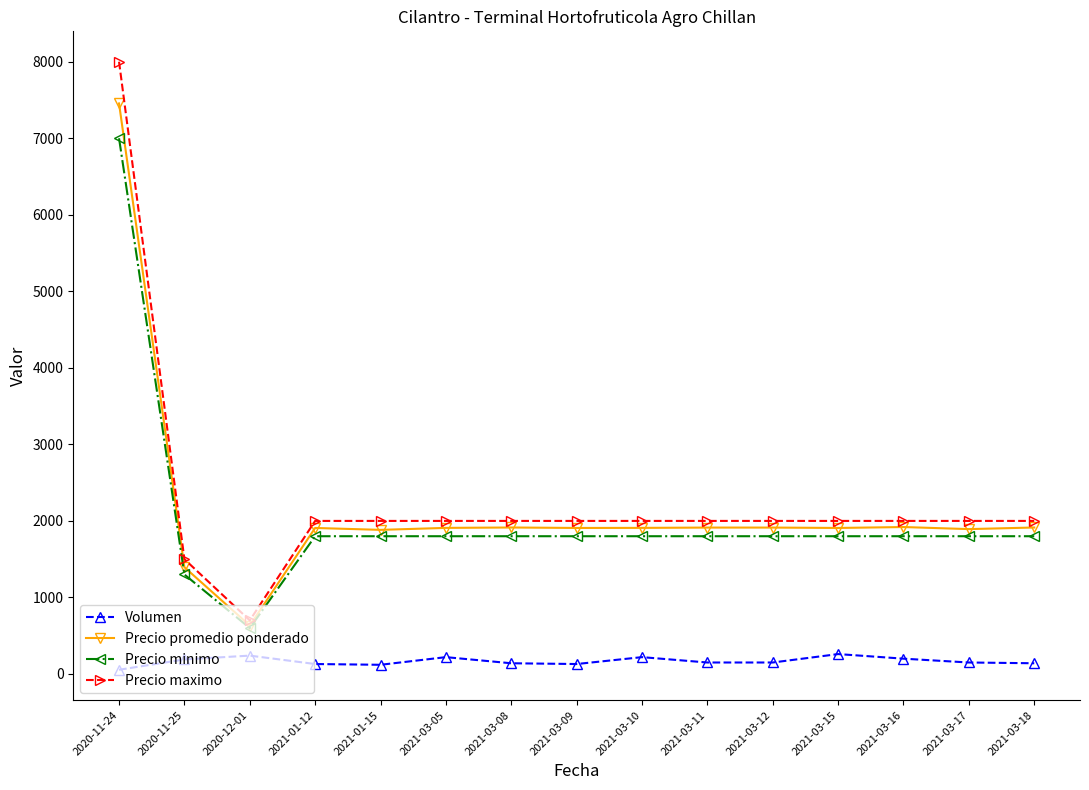

Where is the first local minimum for Precio promedio ponderado?

2020-12-01